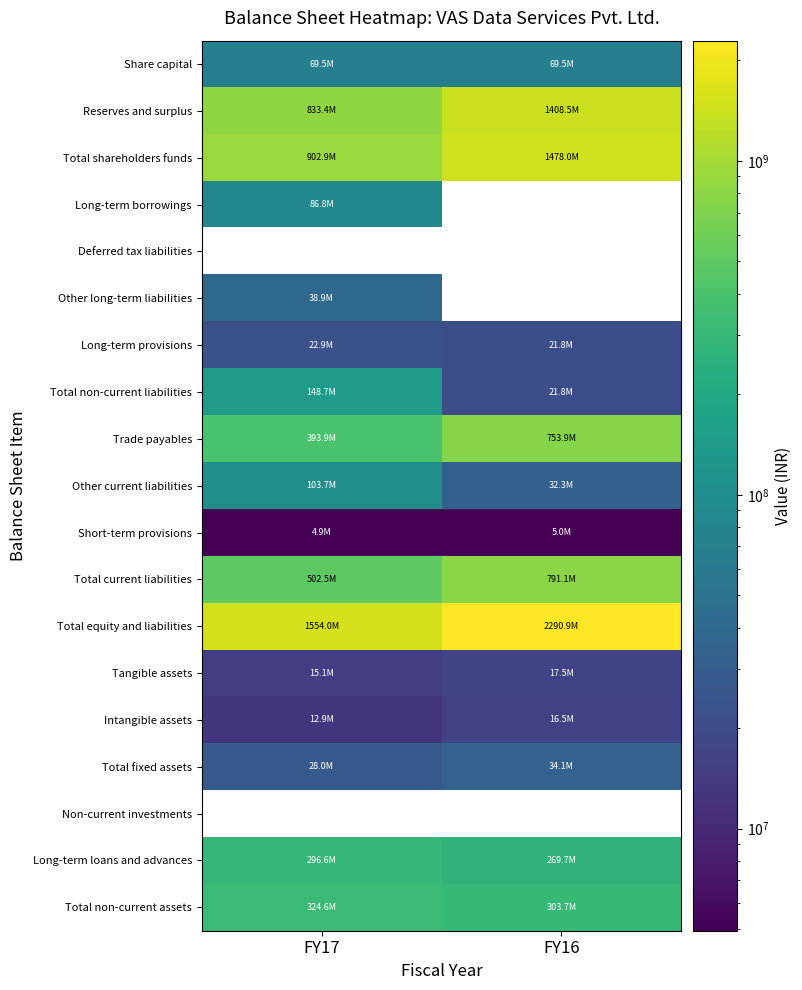

Between FY17 and FY16, which series saw the biggest shift?

Total equity and liabilities